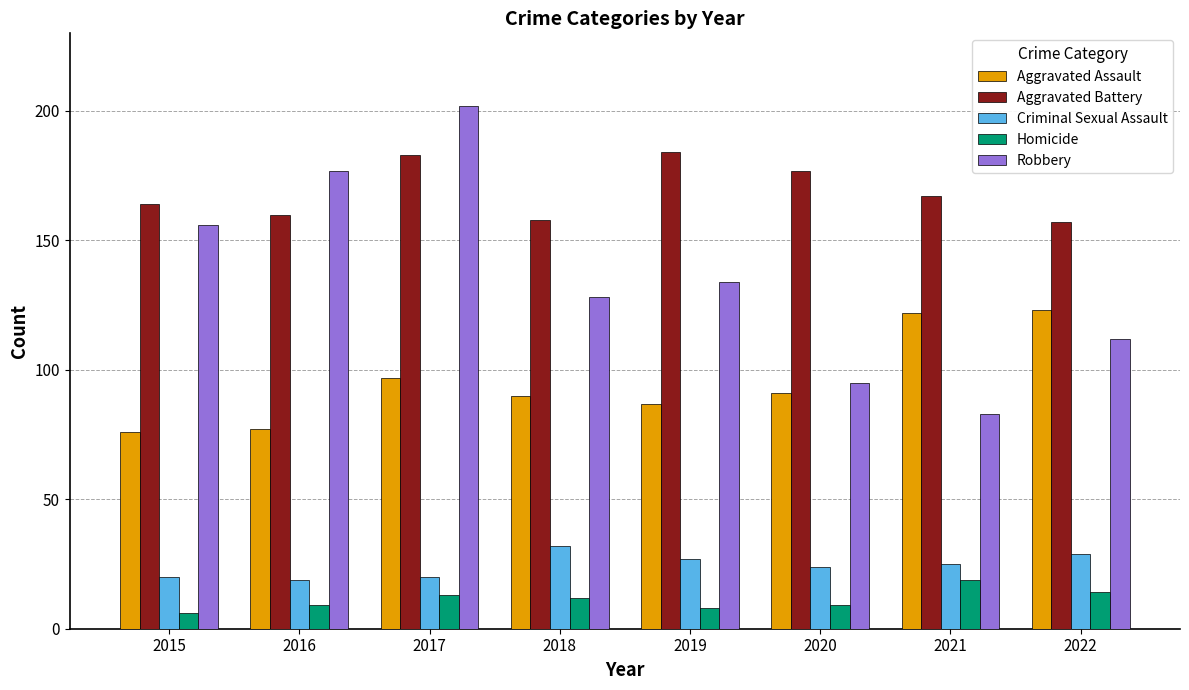

What is the total value across all series at 2022?

435